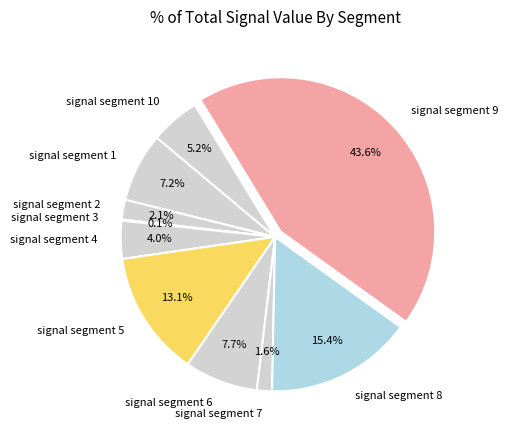

What portion of the pie excludes signal segment 7?

98.4%